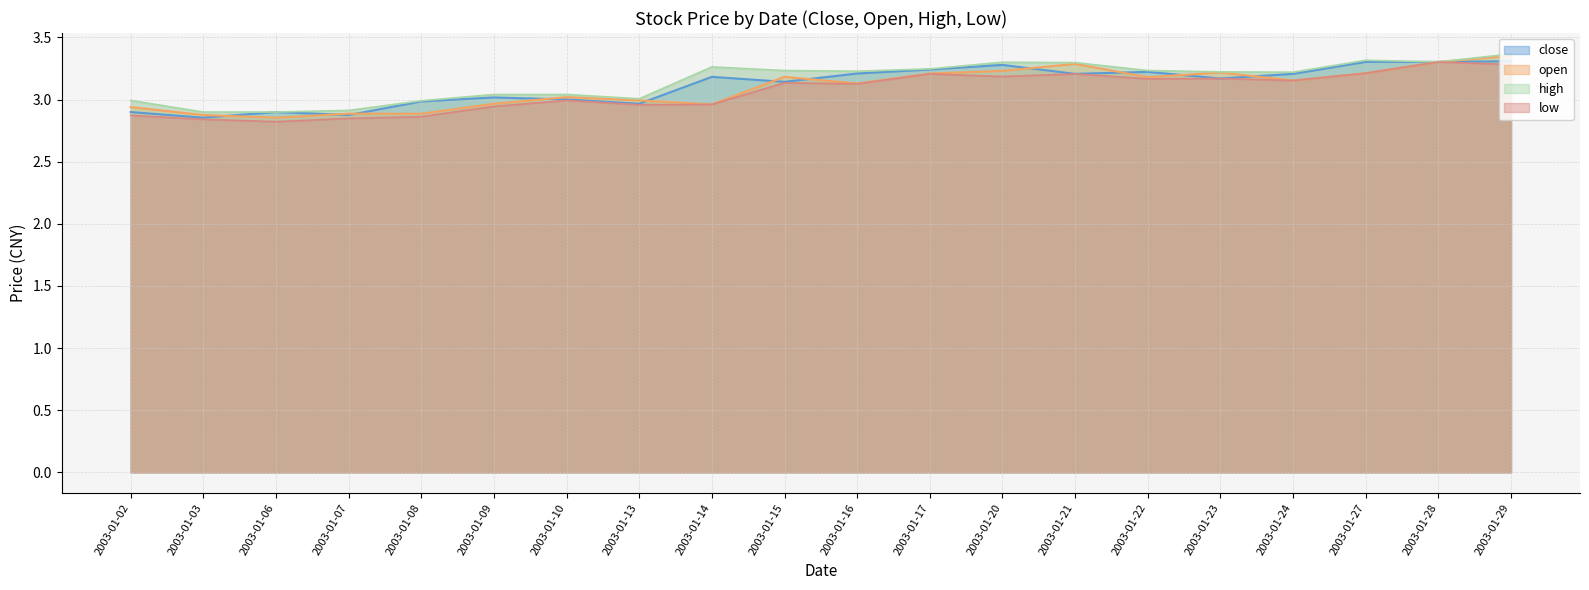

What value does the open series have at 2003-01-15?

3.2